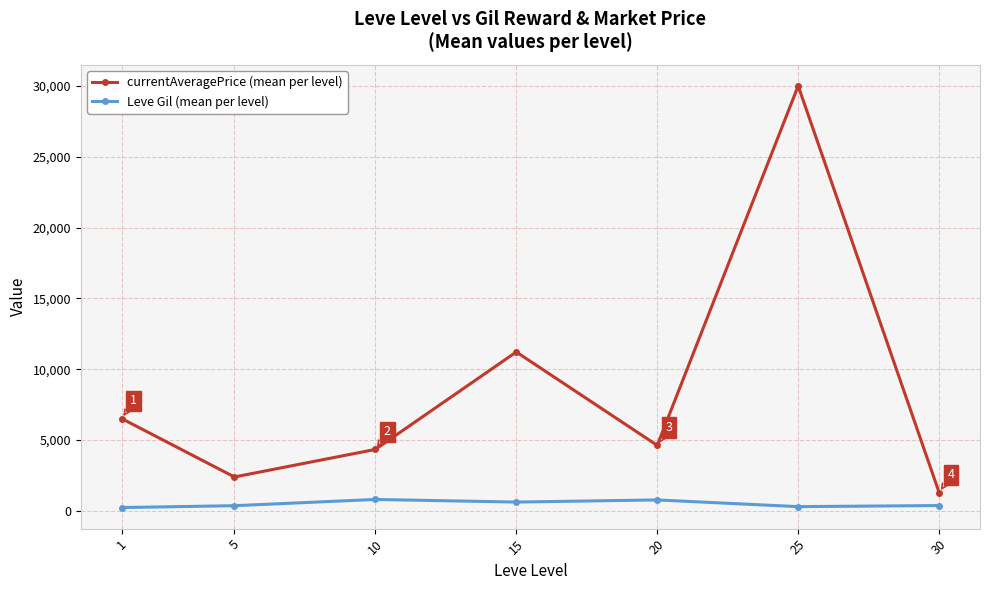

What is the difference between the maximum and minimum values in the Leve Gil (mean per level) series?

570.8